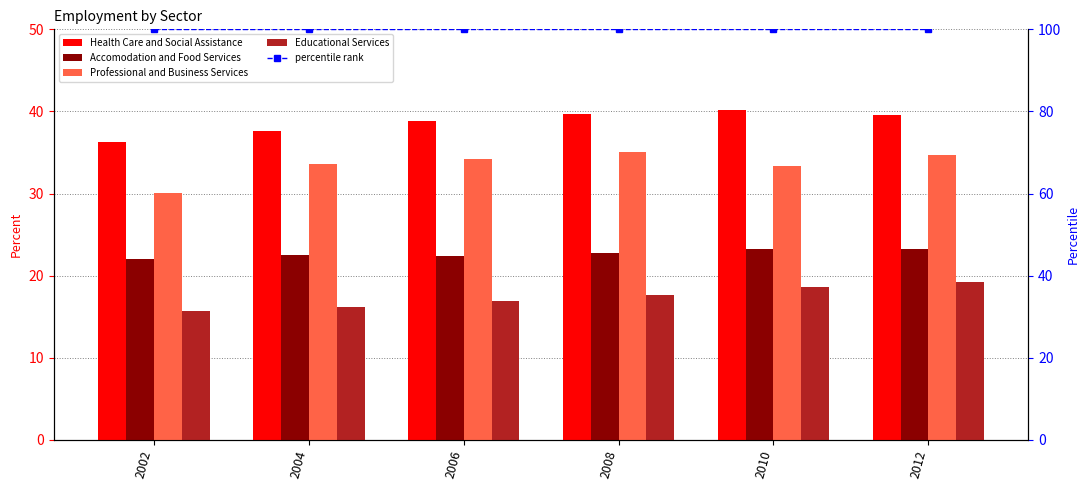

What is the difference between the maximum and minimum values in the Accomodation and Food Services series?

1.3